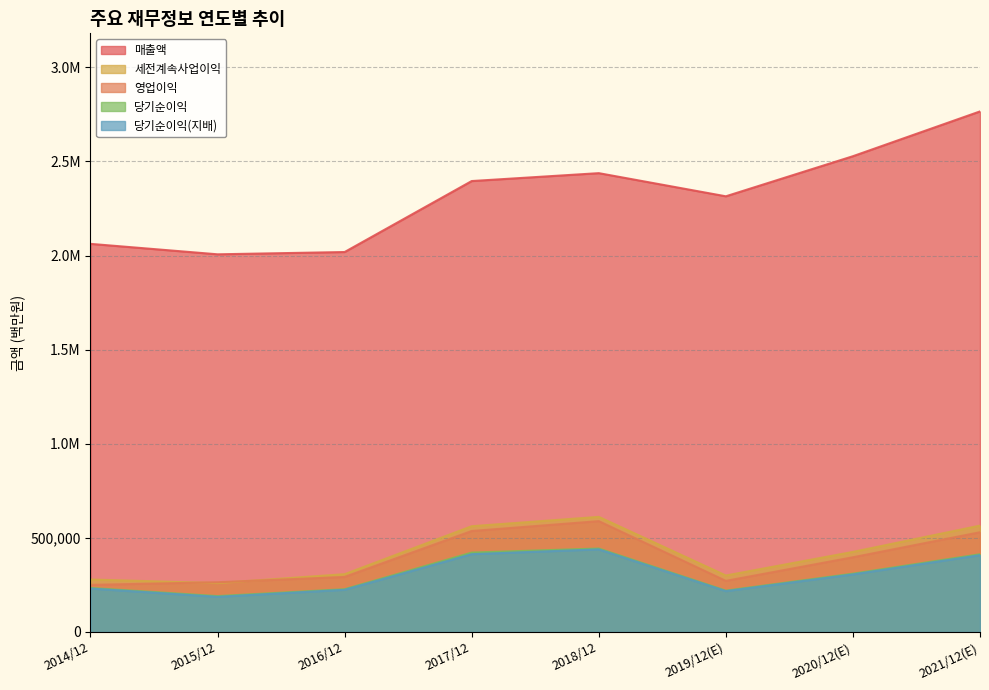

The 세전계속사업이익 series shows 565159 at 2021/12(E). True or false?

True